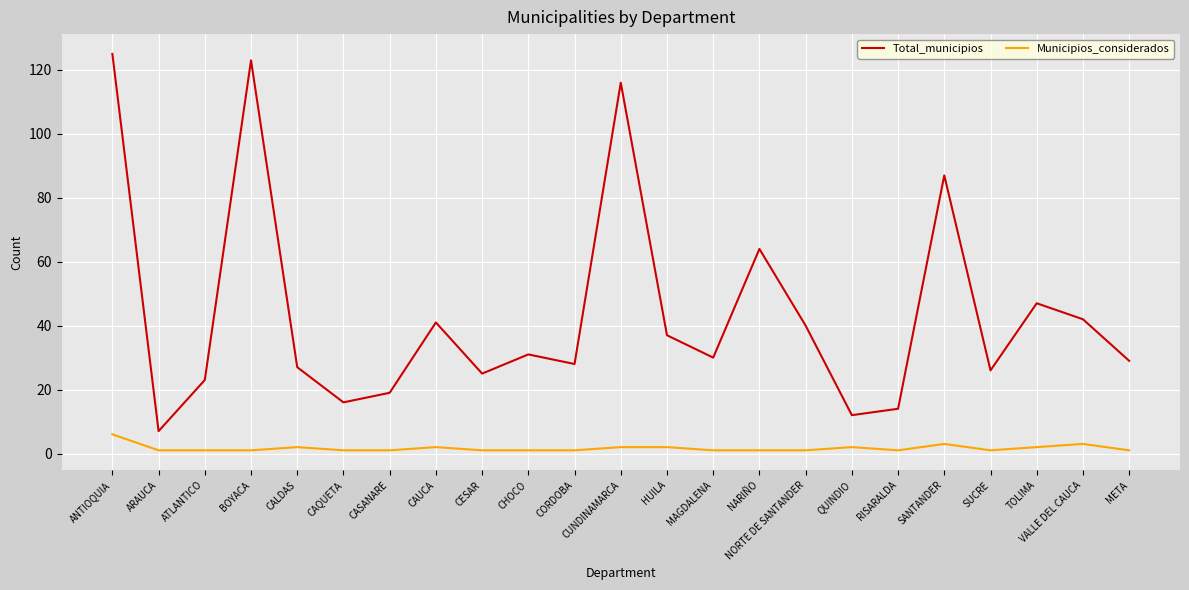

What is the difference between the highest and lowest values at META?

28